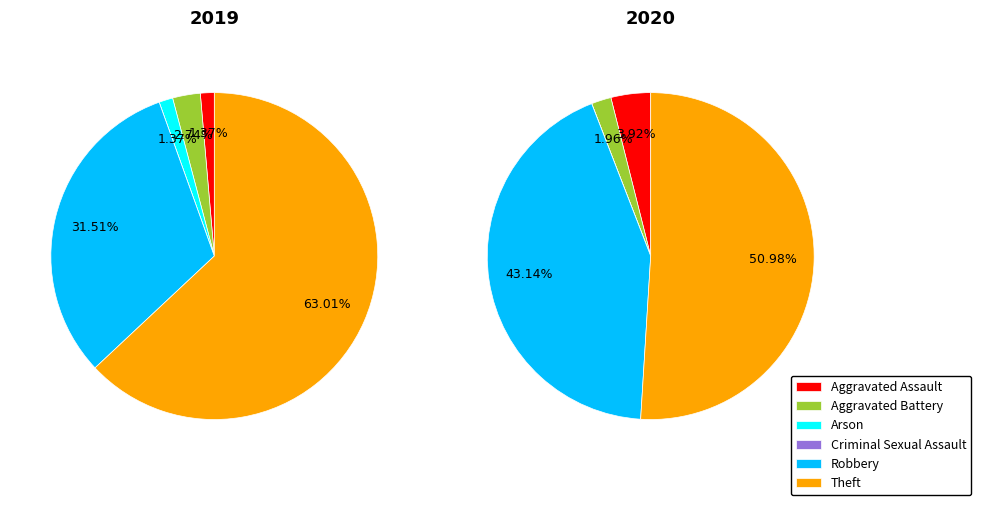

Between Robbery and Criminal Sexual Assault, which is larger?

Robbery